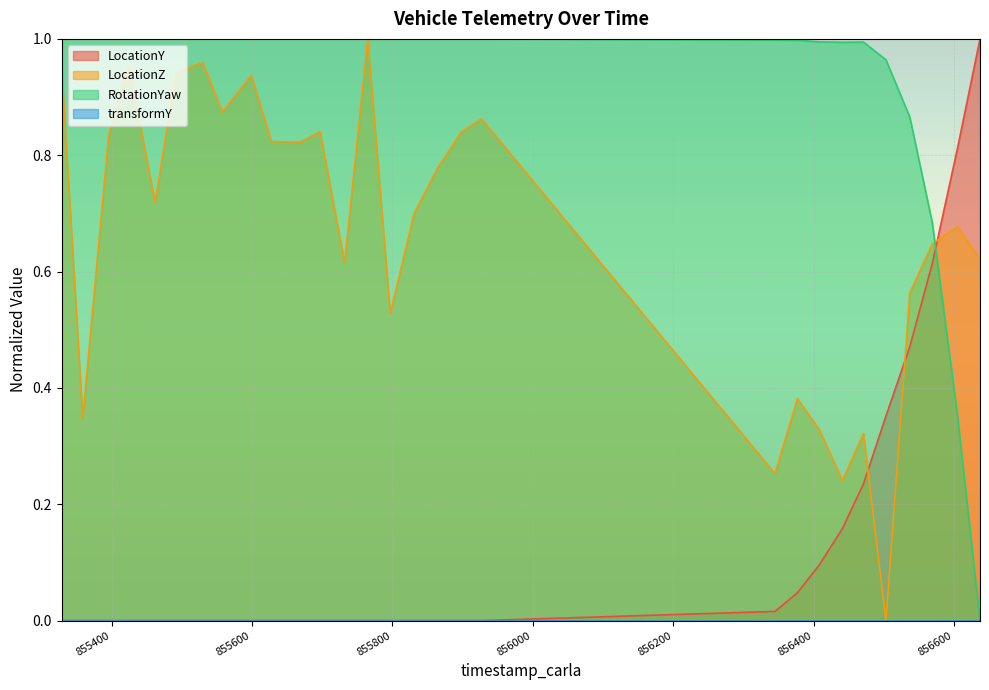

Where is RotationYaw nearest to the value 0?

856637